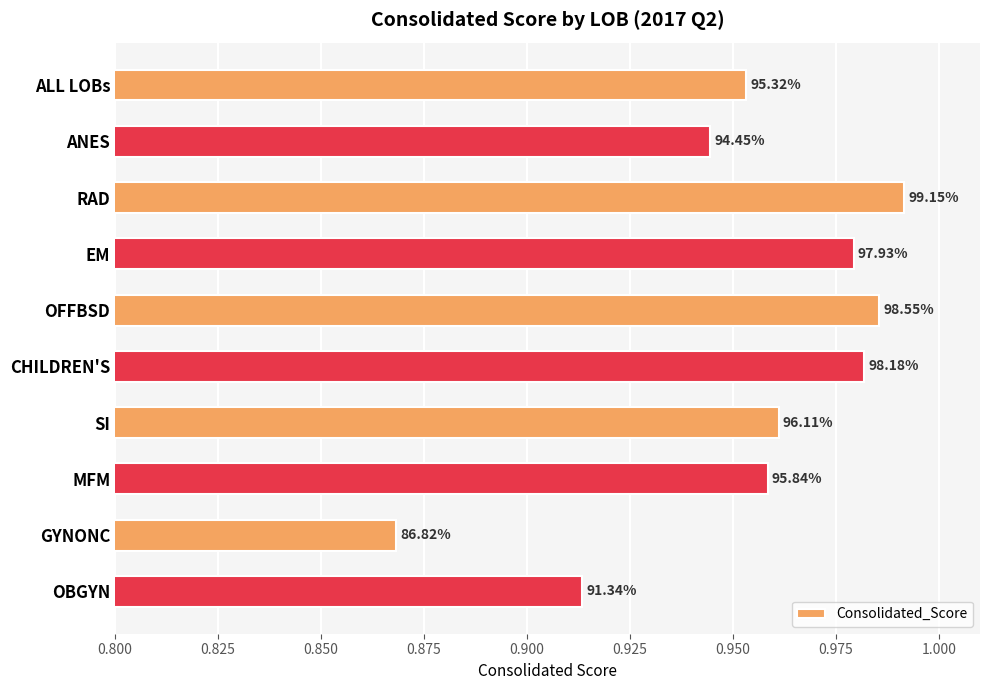

Does the chart contain stacked bars?

No